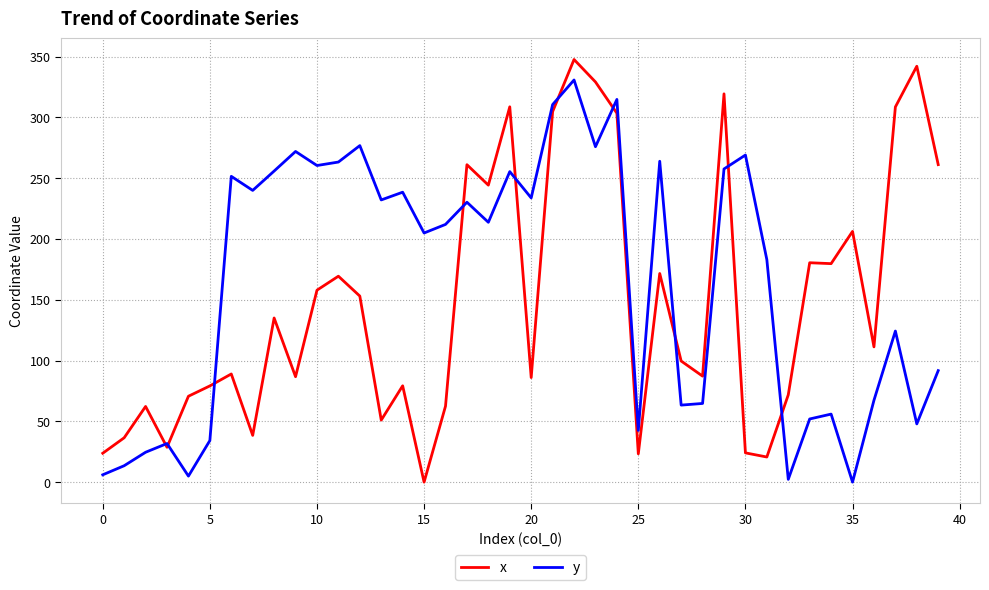

Rank the series by their average value, from lowest to highest.

x, y